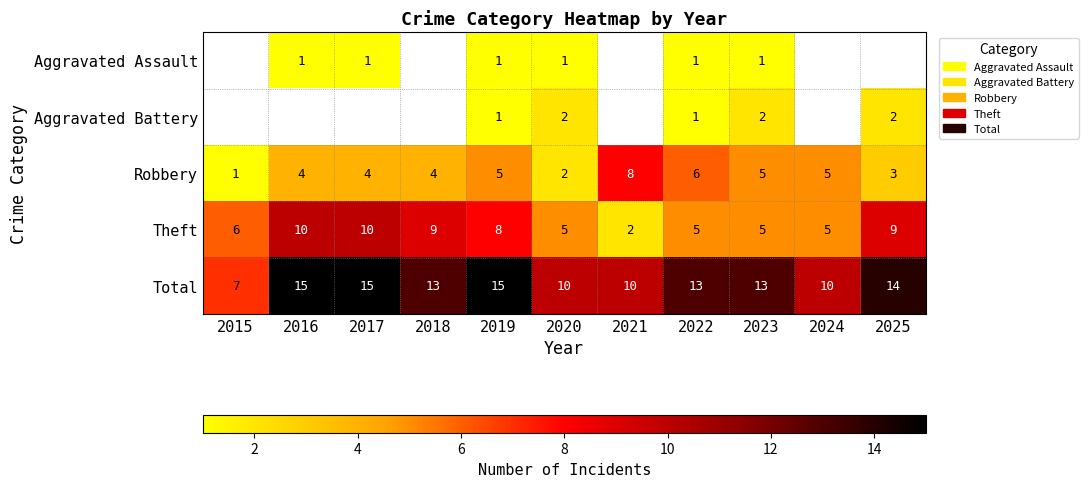

How many data points in Theft are less than 6?

5